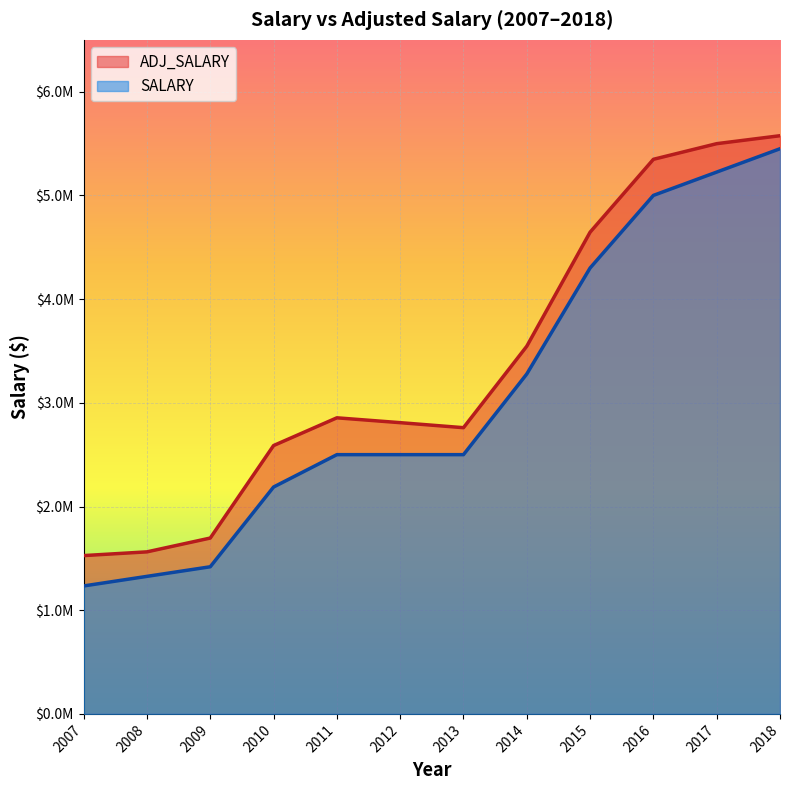

Rank the categories by SALARY value from highest to lowest.

2018, 2017, 2016, 2015, 2014, 2011, 2012, 2013, 2010, 2009, 2008, 2007